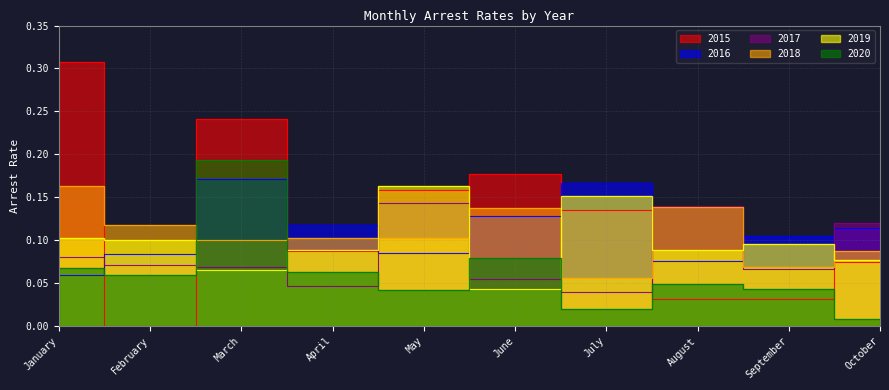

What is the value of the arrest_rate_2018 point at the 8th from the left?

0.1